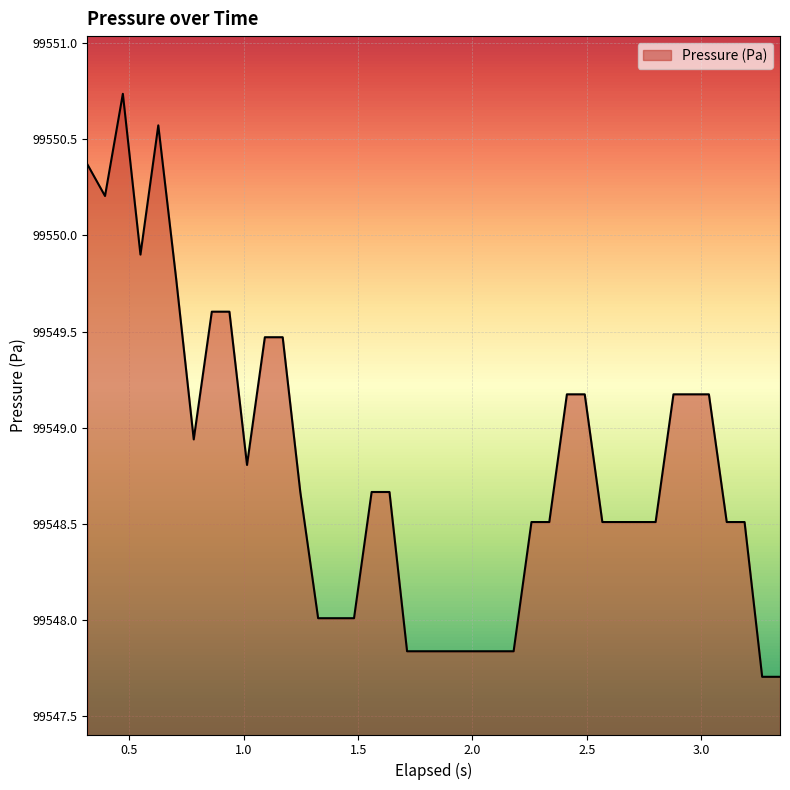

What is the smallest value displayed?

99547.7